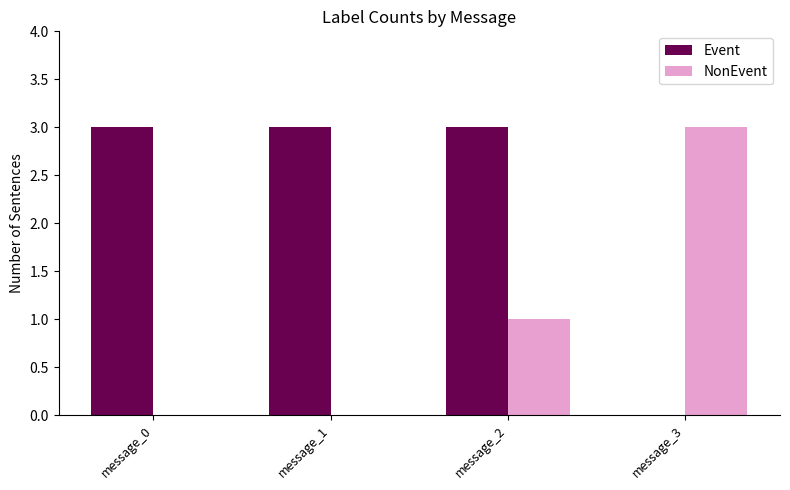

What is the maximum value for NonEvent?

3